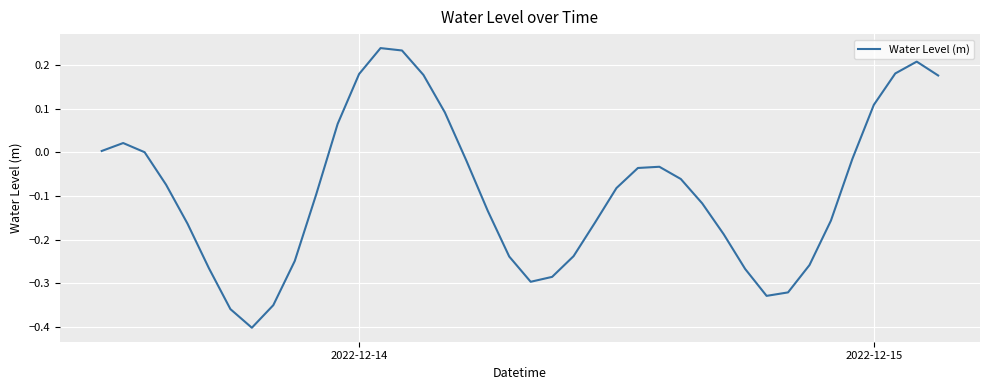

What is the difference between the maximum and minimum values?

0.6